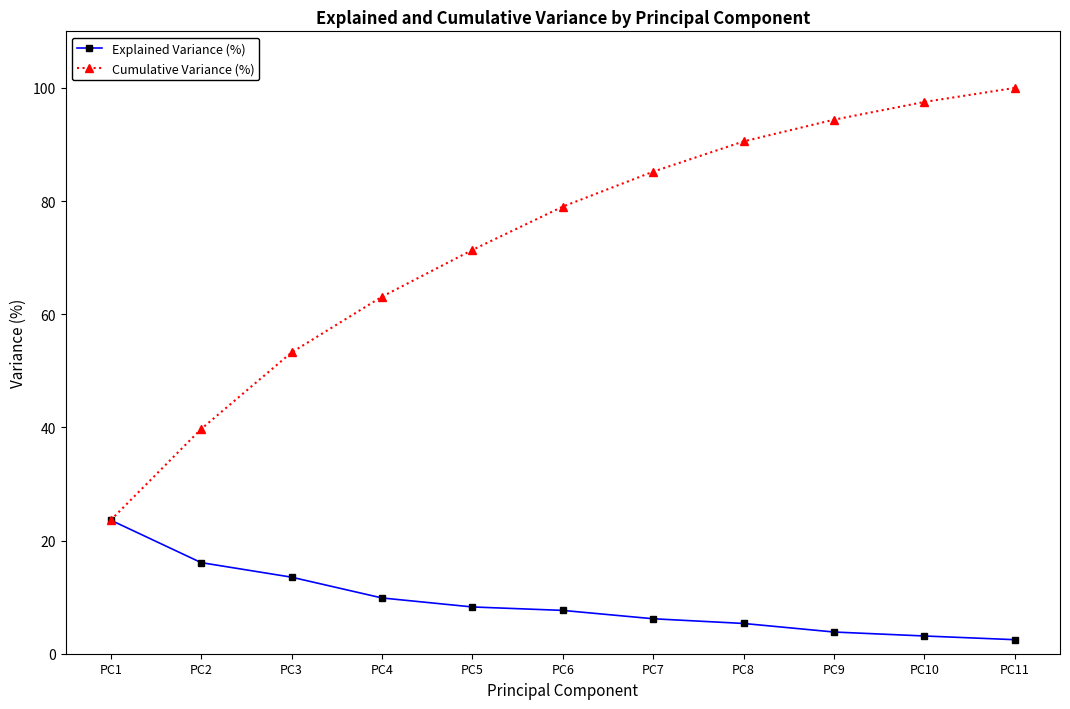

What are all the series names shown in the legend?

Explained Variance (%), Cumulative Variance (%)